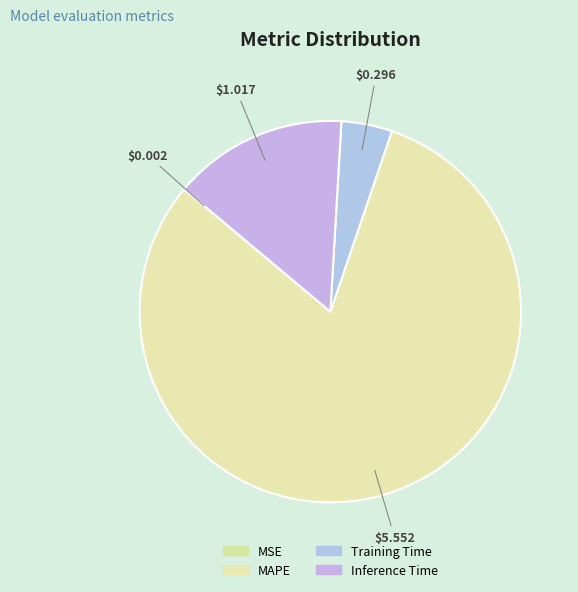

To the nearest percent, what percentage of the pie is MAPE?

81%